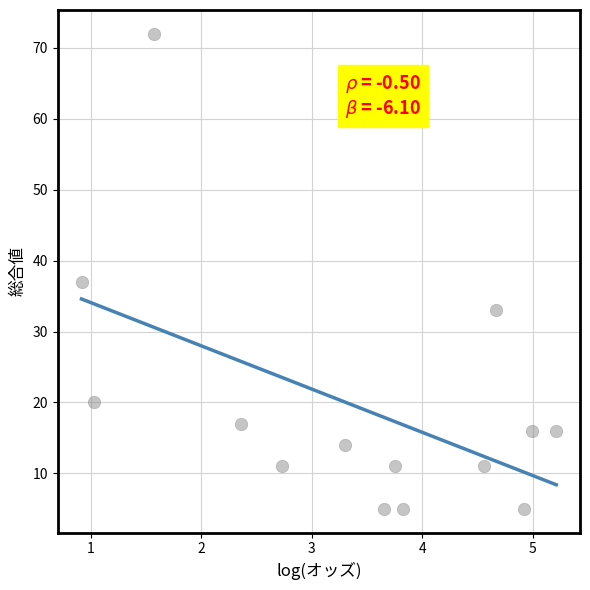

What Y value in the scatter plot is closest to 38?

37